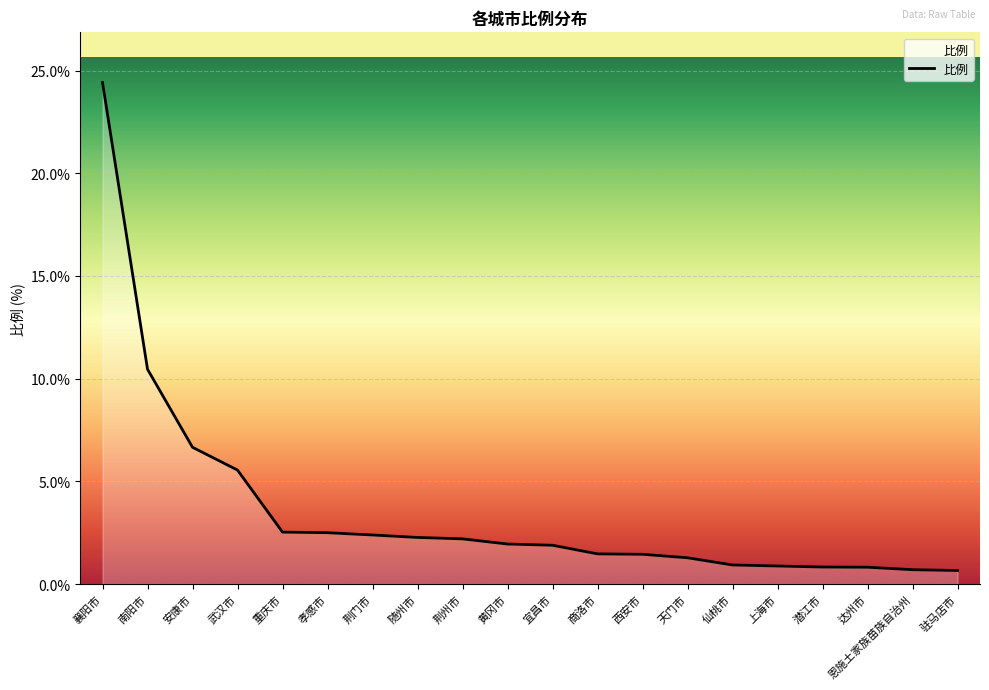

What is the greatest value displayed?

24.4